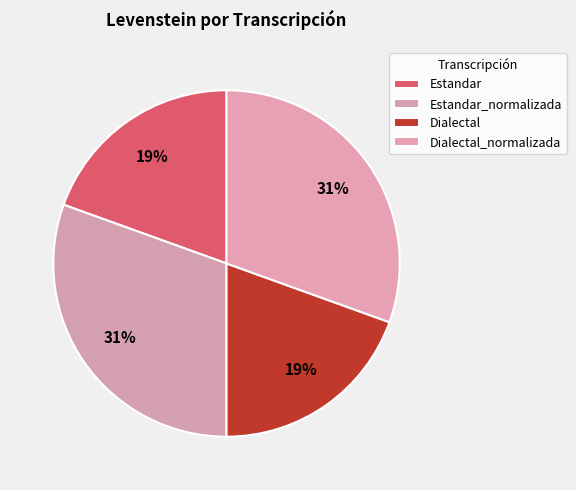

To the nearest percent, what percentage of the pie is Dialectal_normalizada?

31%